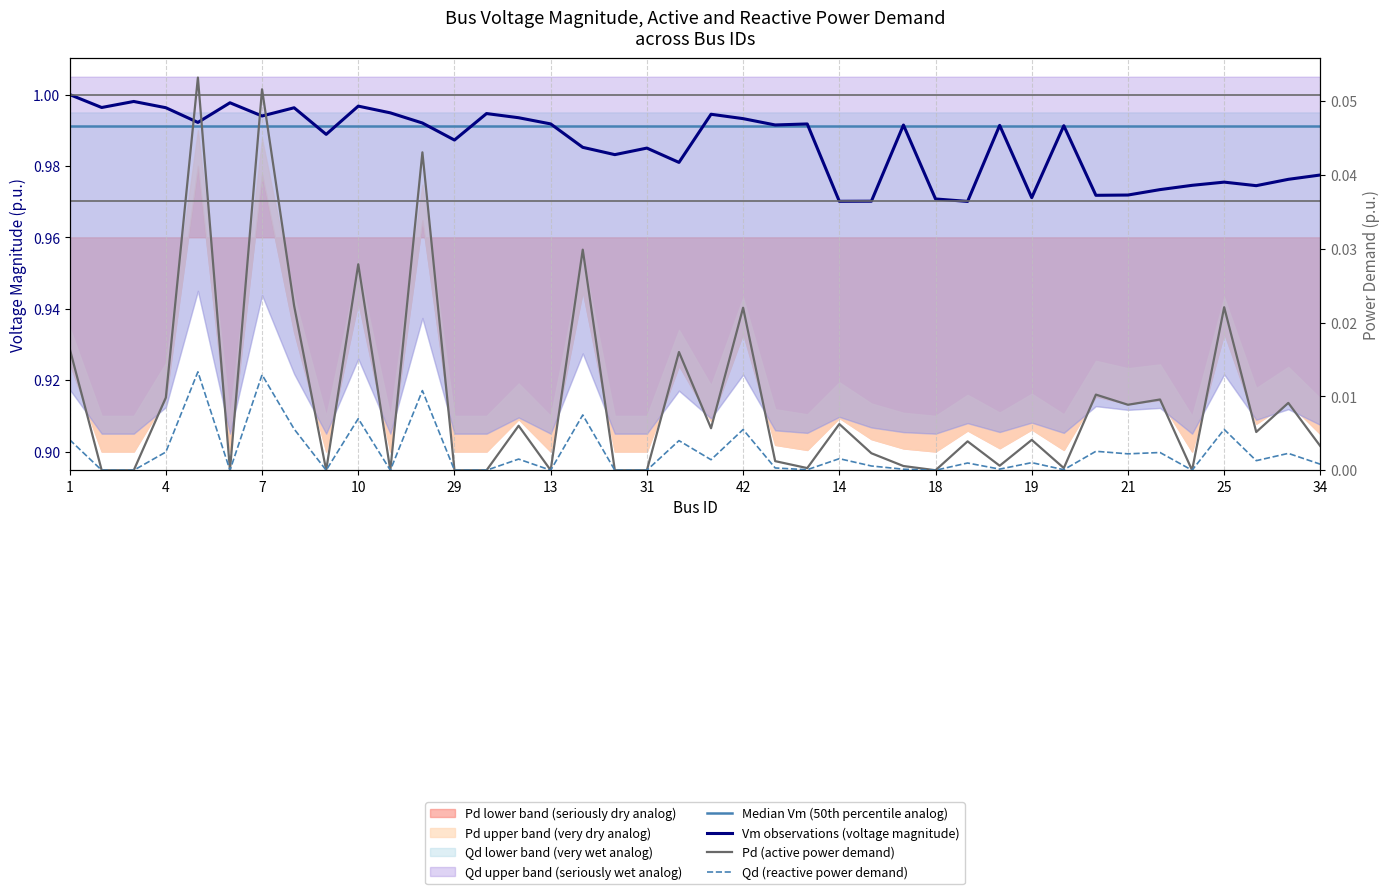

True or false: Qd (reactive power demand) and Median Vm (50th percentile analog) intersect in this chart.

False